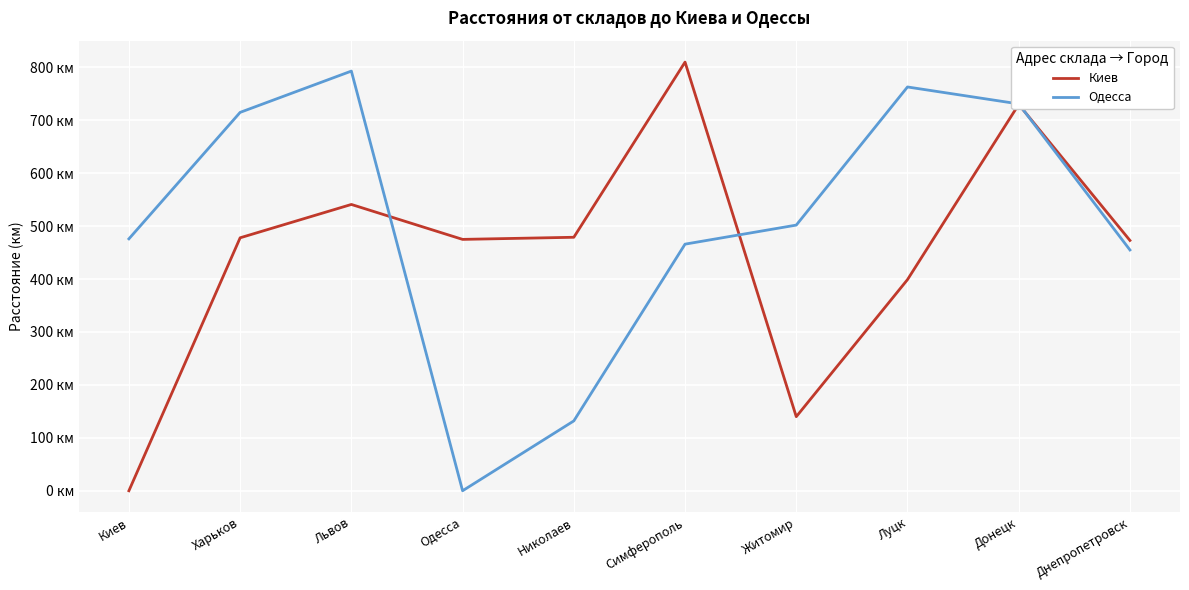

The value of Киев at Николаев is 479. True or false?

True